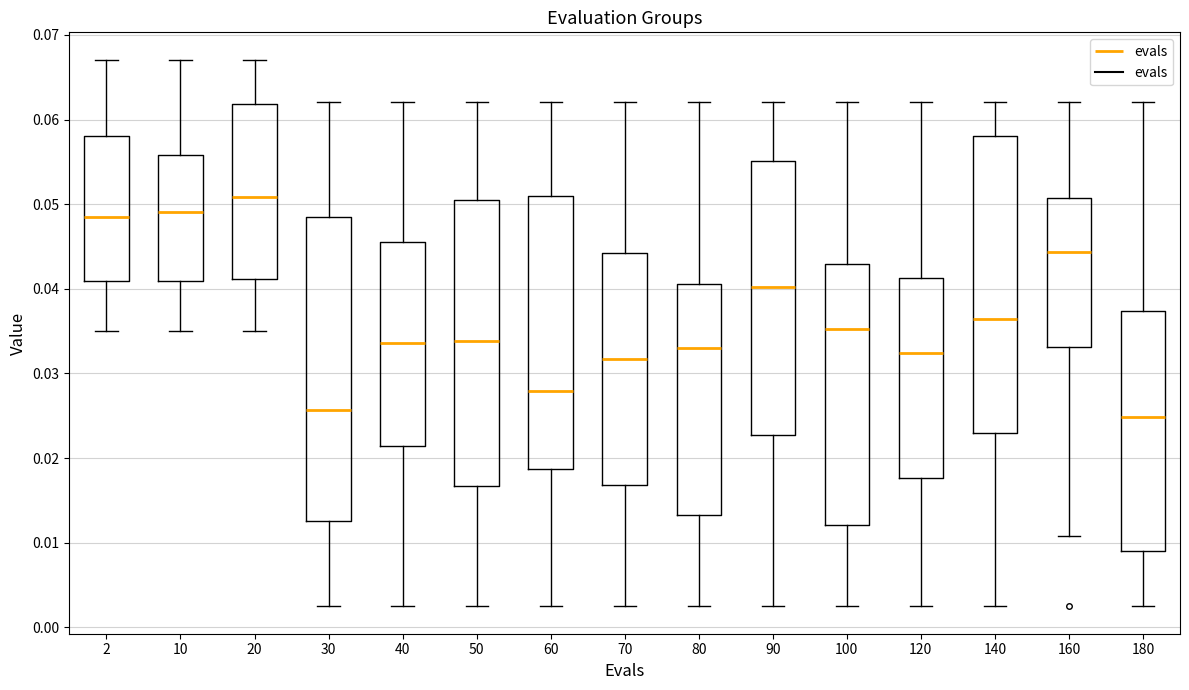

Reading left to right, read every box against the y-axis: the position of its median line, the range the box covers, and the ends of its whiskers. The values are not printed on the chart, so give them approximately, as read against the axis.

2: median 0.049, box 0.041 to 0.058, whiskers 0.035 to 0.067
10: median 0.049, box 0.041 to 0.056, whiskers 0.035 to 0.067
20: median 0.051, box 0.041 to 0.062, whiskers 0.035 to 0.067
30: median 0.026, box 0.013 to 0.048, whiskers 0.002 to 0.062
40: median 0.034, box 0.021 to 0.045, whiskers 0.002 to 0.062
50: median 0.034, box 0.017 to 0.051, whiskers 0.002 to 0.062
60: median 0.028, box 0.019 to 0.051, whiskers 0.002 to 0.062
70: median 0.032, box 0.017 to 0.044, whiskers 0.002 to 0.062
80: median 0.033, box 0.013 to 0.041, whiskers 0.002 to 0.062
90: median 0.040, box 0.023 to 0.055, whiskers 0.002 to 0.062
100: median 0.035, box 0.012 to 0.043, whiskers 0.002 to 0.062
120: median 0.032, box 0.018 to 0.041, whiskers 0.002 to 0.062
140: median 0.036, box 0.023 to 0.058, whiskers 0.002 to 0.062
160: median 0.044, box 0.033 to 0.051, whiskers 0.011 to 0.062
180: median 0.025, box 0.009 to 0.037, whiskers 0.002 to 0.062